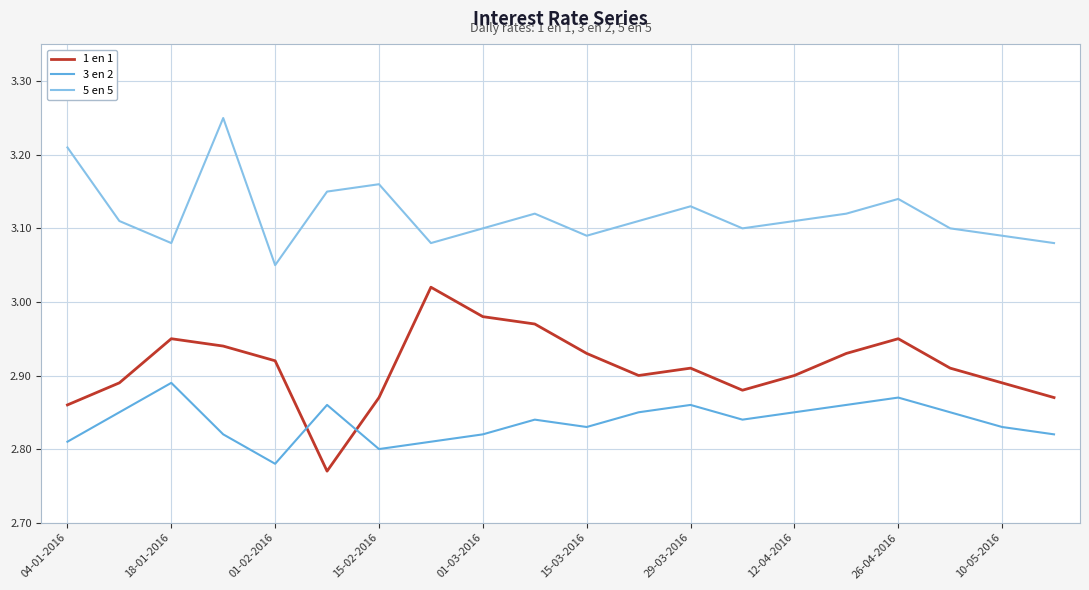

Which series has the largest total across all categories?

5 en 5